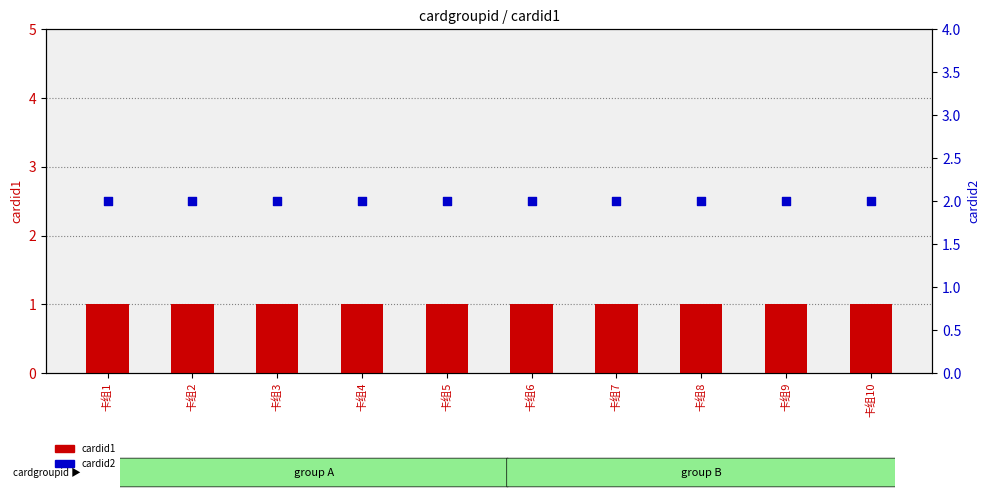

Is the value of cardid2 at 卡组10 greater than the value of cardid1 at 卡组2?

Yes